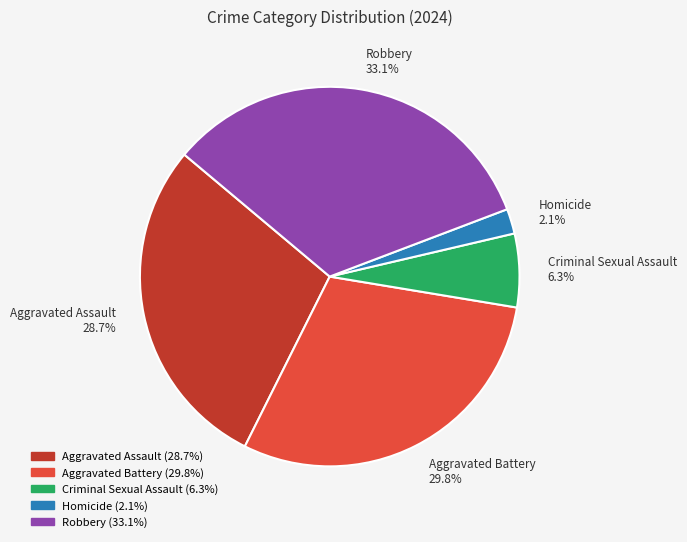

What percentage is NOT represented by Aggravated Battery 29.8%?

70.2%